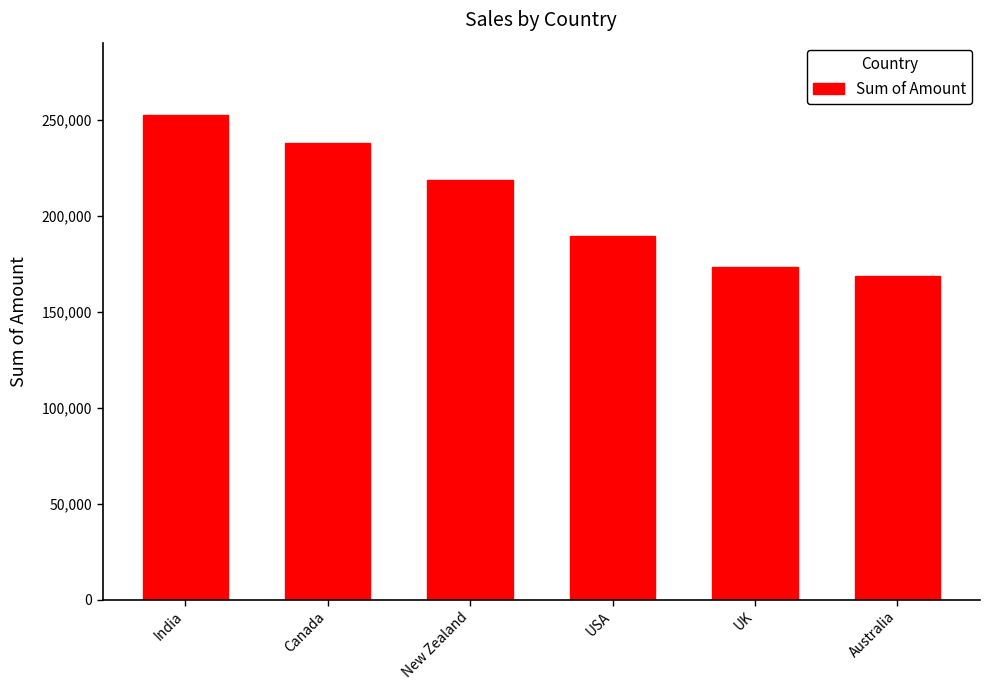

Reading left to right, what are all the values shown in this chart?

India=252469	Canada=237944	New Zealand=218813	USA=189434	UK=173530	Australia=168679